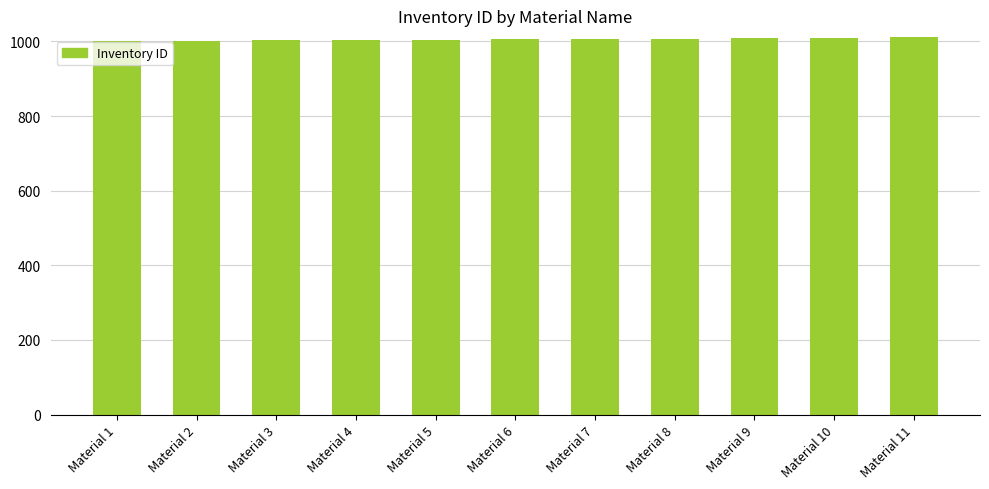

Are the bars grouped side by side (vs. stacked)?

No